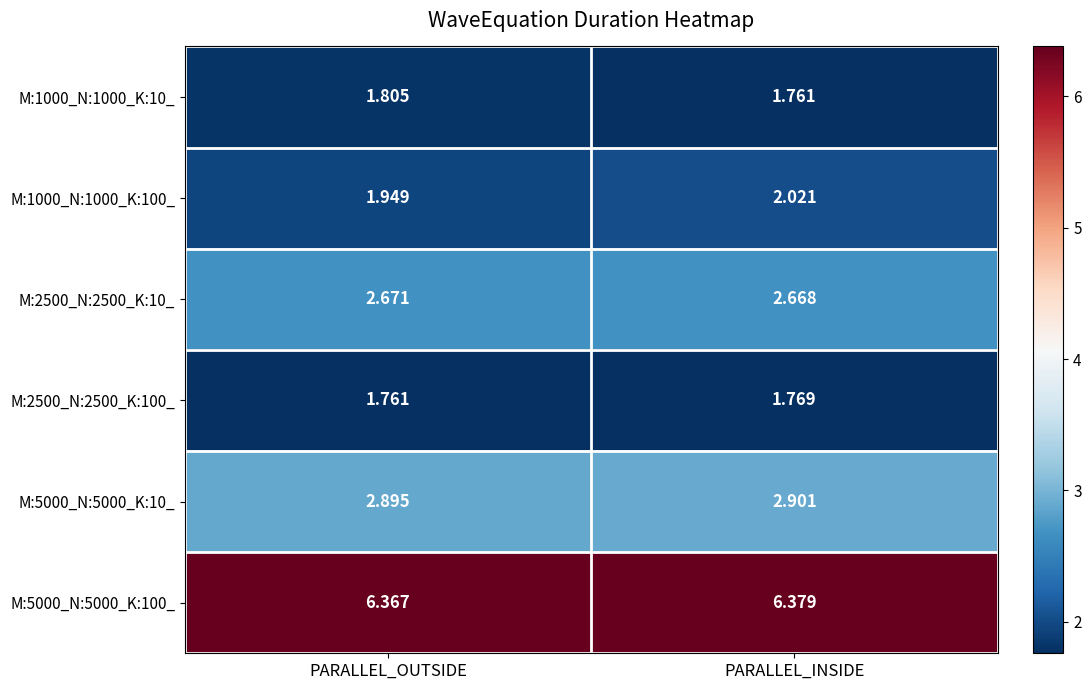

Which category has the highest value in the M:1000_N:1000_K:10_ series?

PARALLEL_OUTSIDE